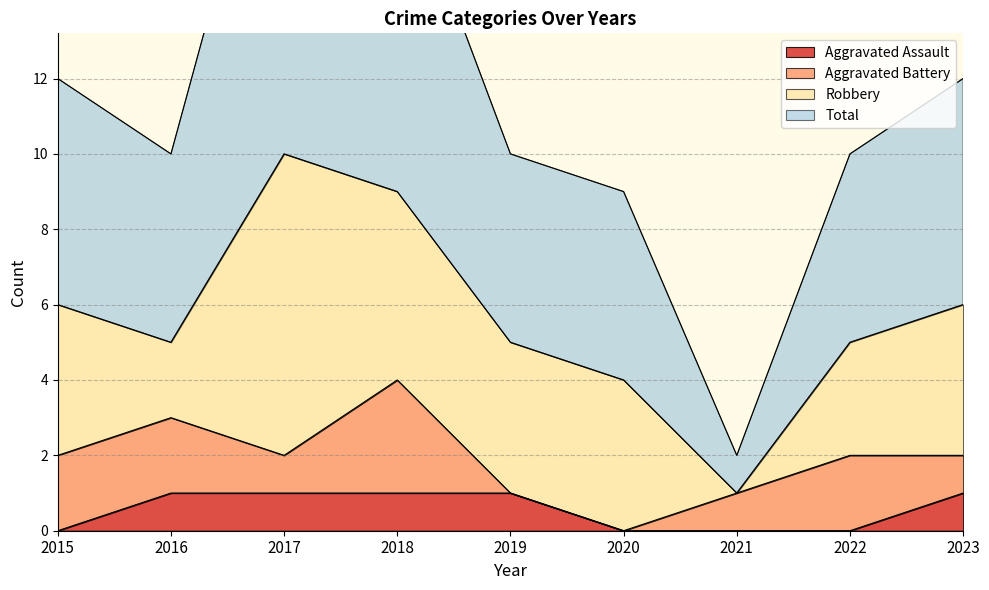

True or false: Aggravated Assault has more than 0 points higher than both neighbors.

False